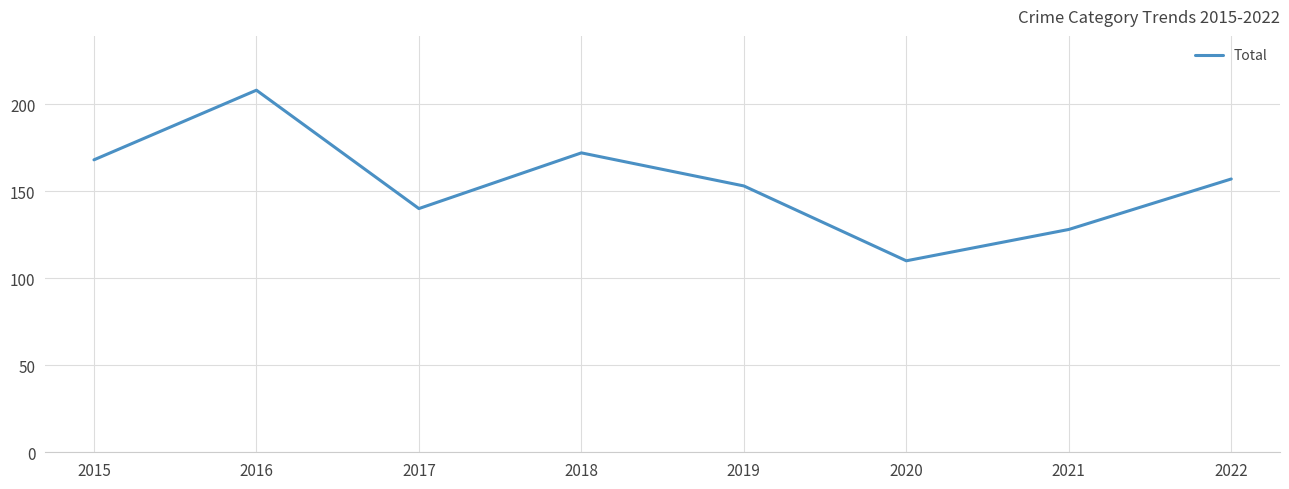

Where is the first local minimum?

2017